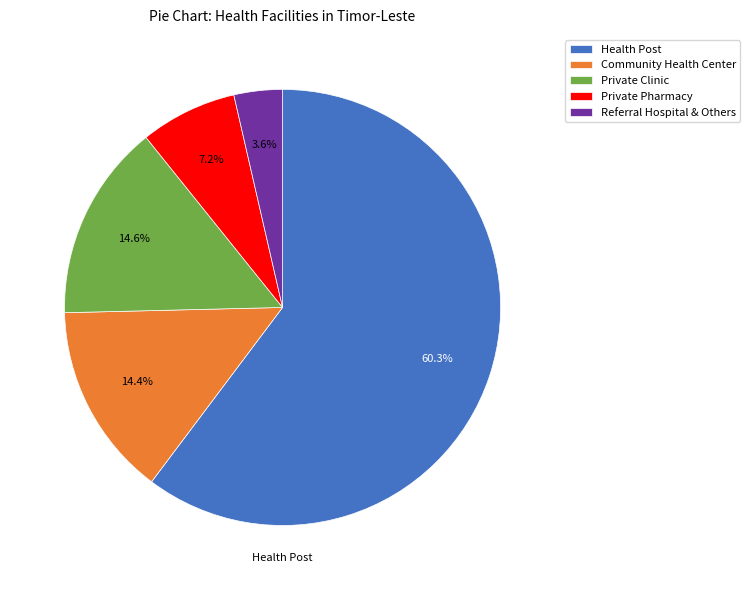

Which has a higher value, Referral Hospital & Others or Health Post?

Health Post